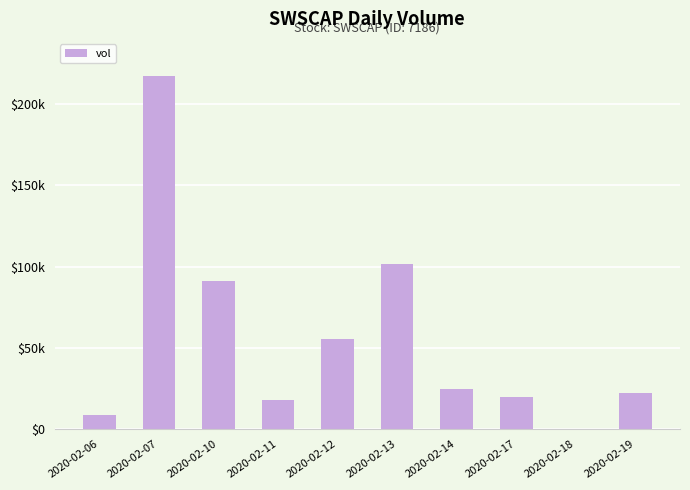

What is the average value?

55950